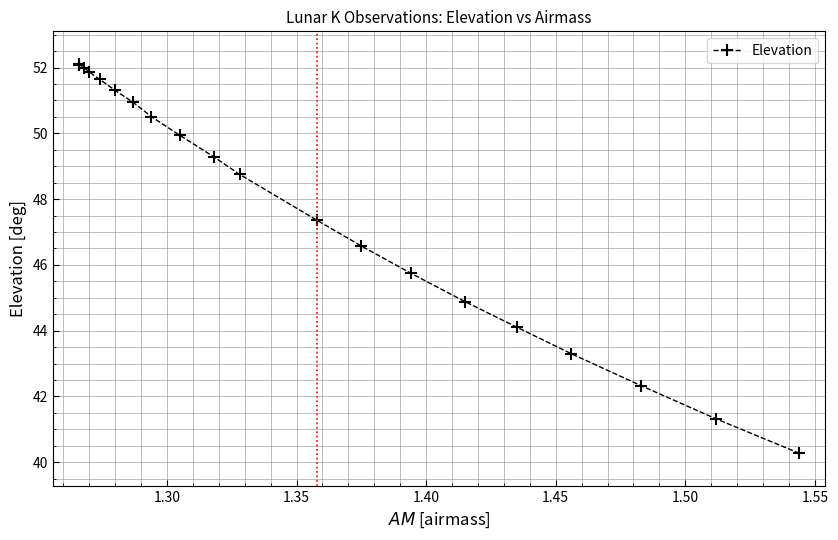

Reading left to right, what are all the values shown in this chart?

52.1	52.1	52.0	51.9	51.6	51.3	50.9	50.5	49.9	49.3	48.8	47.4	46.6	45.8	44.9	44.1	43.3	42.3	41.3	40.3